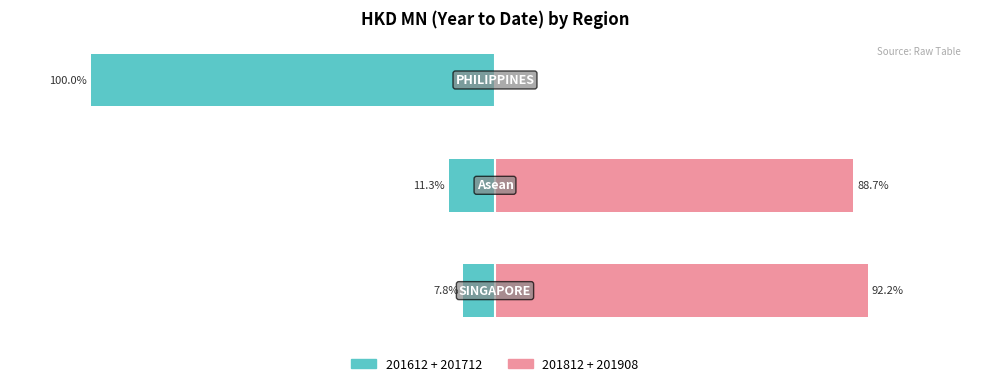

Which series has the largest range (max minus min)?

201612 + 201712